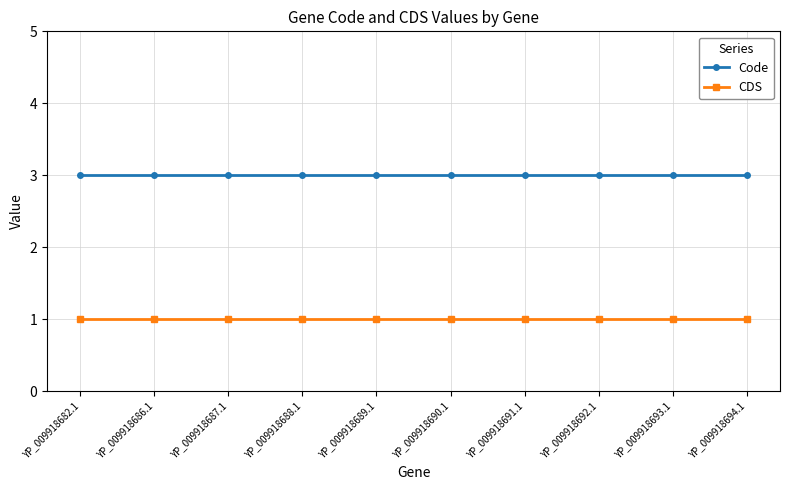

What position from the left is YP_009918687.1?

3